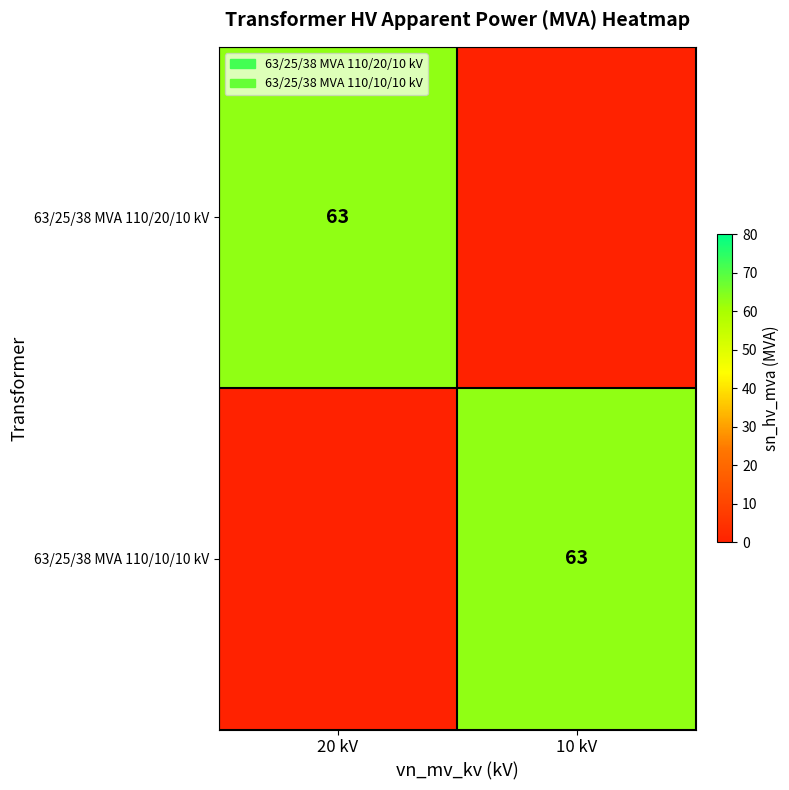

Is it true that 63/25/38 MVA 110/10/10 kV equals 85 at 10 kV?

False